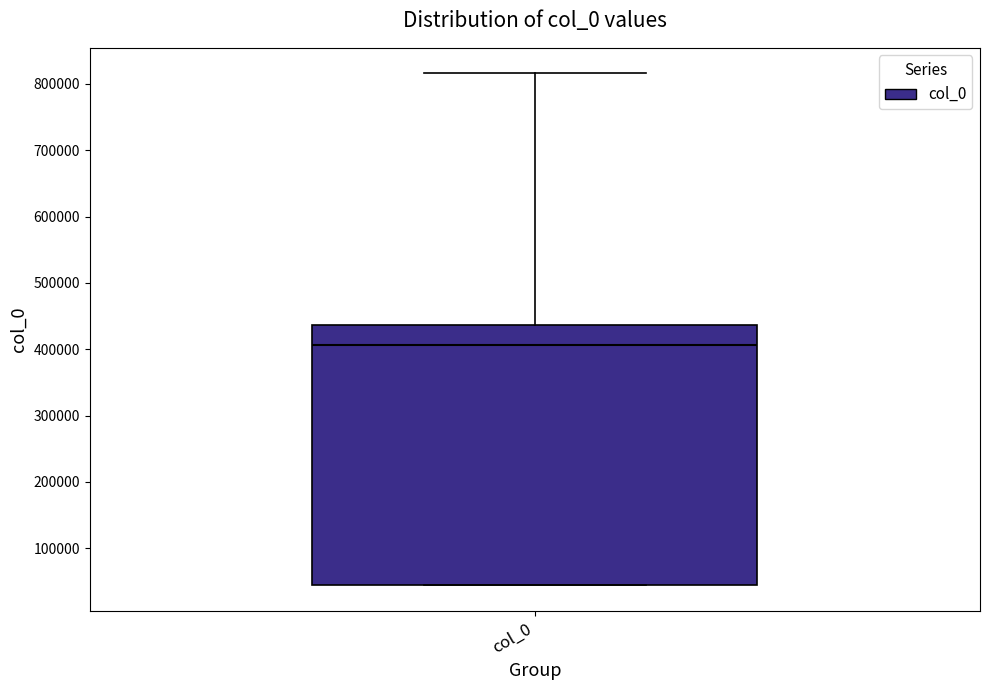

Read this box plot against the y-axis: the position of the median line, the range covered by the box, and the ends of both whiskers. The values are not printed on the chart, so give them approximately, as read against the axis.

median 410000, box 40000 to 440000, whiskers 40000 to 820000